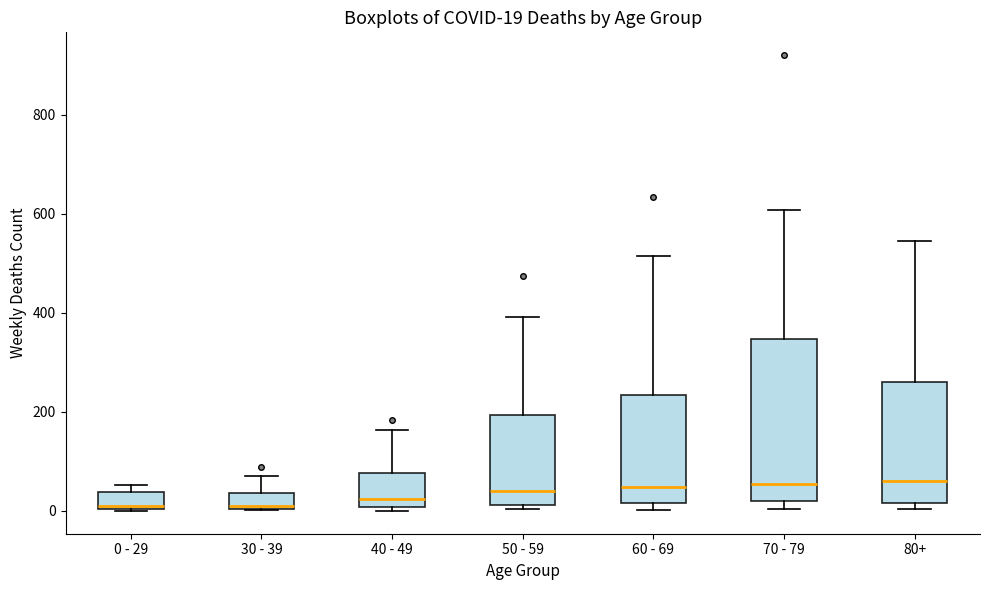

Comparing the boxes themselves (not the whiskers), which one is the tallest?

70 - 79